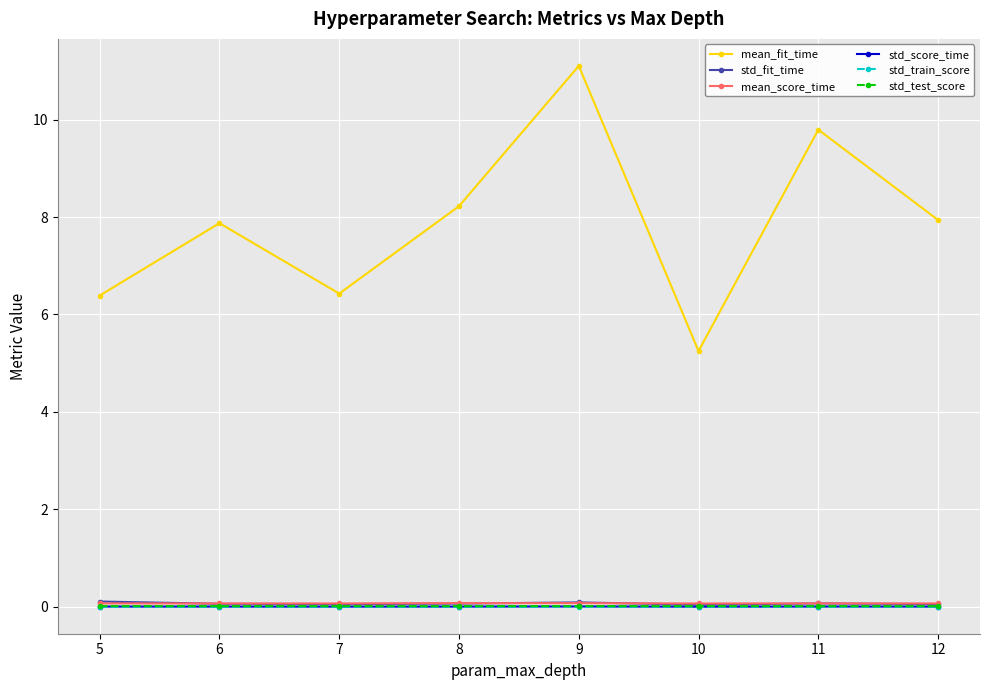

True or false: mean_fit_time has a value of 1.9 at 6.

False